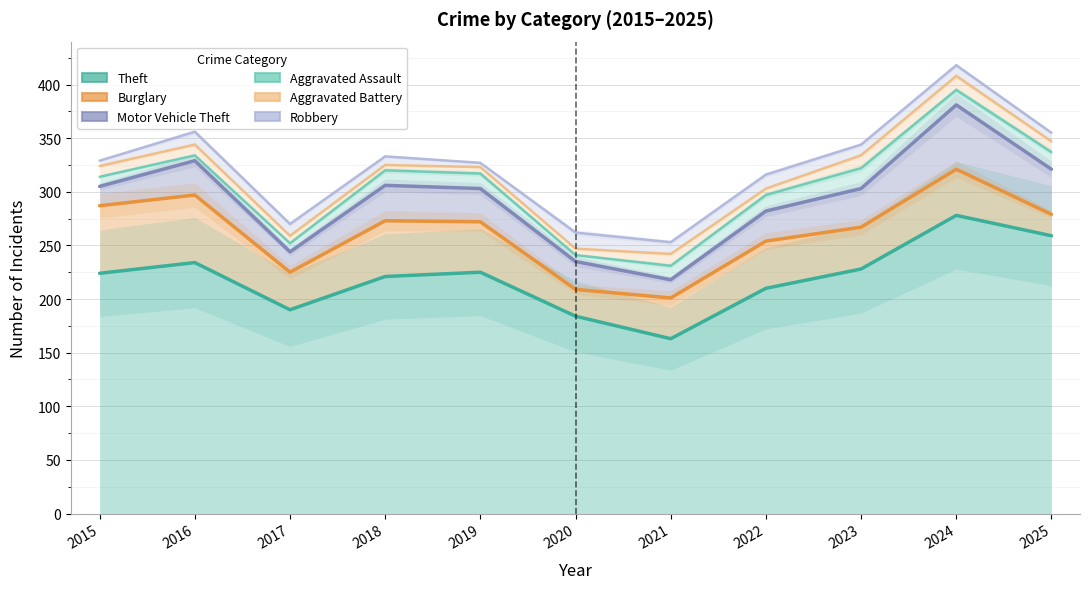

What is the smallest value displayed?

163